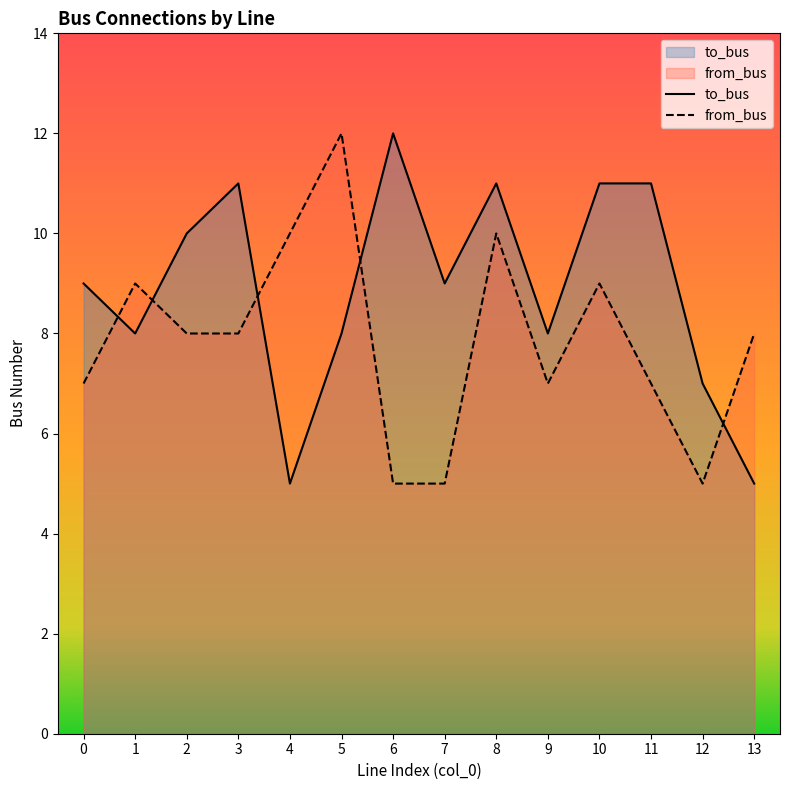

Which category has the lowest value in the from_bus series?

6